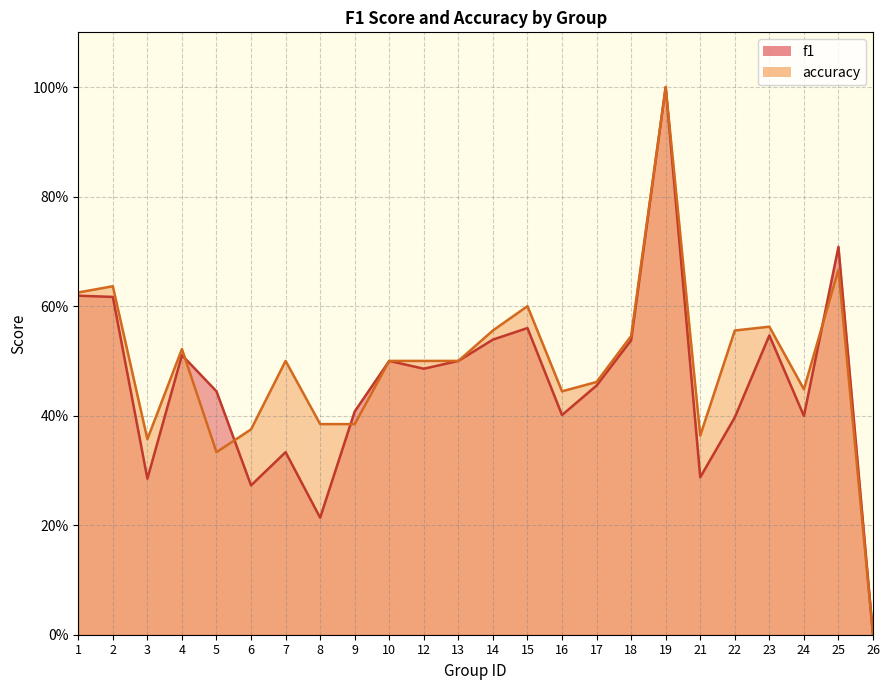

How many lines are shown in the chart?

2